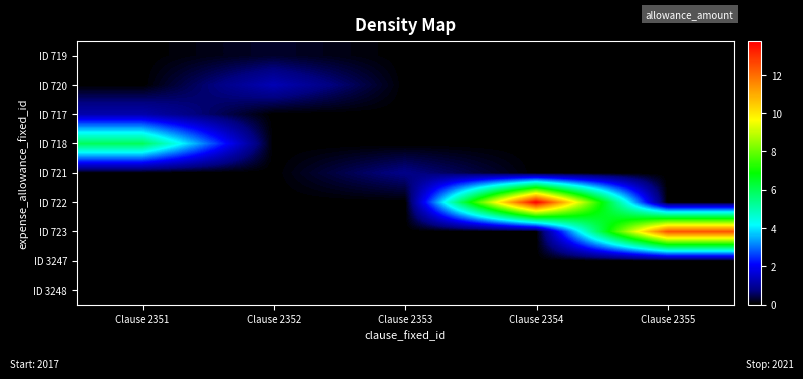

Between Clause 2355 and Clause 2353, which is larger?

Clause 2355